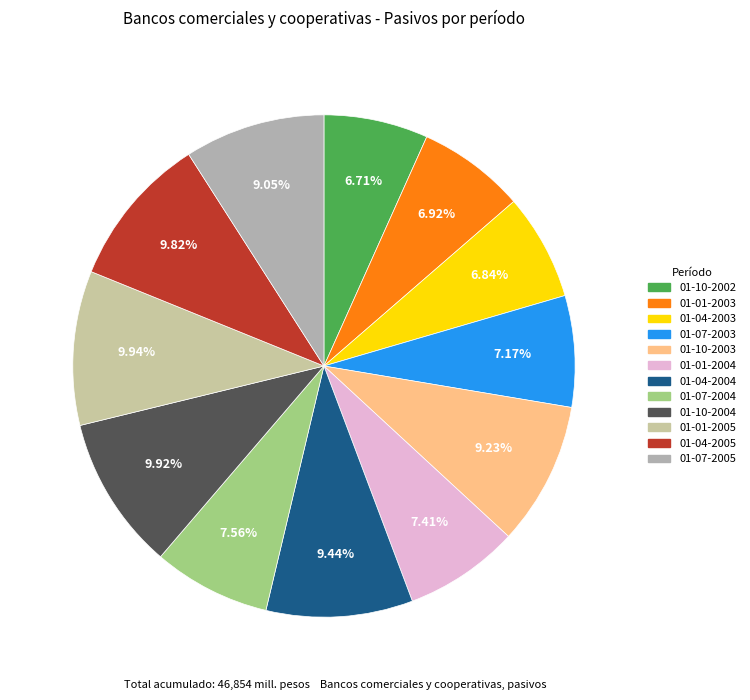

Is it true that 01-04-2004 is 2% of the pie?

False